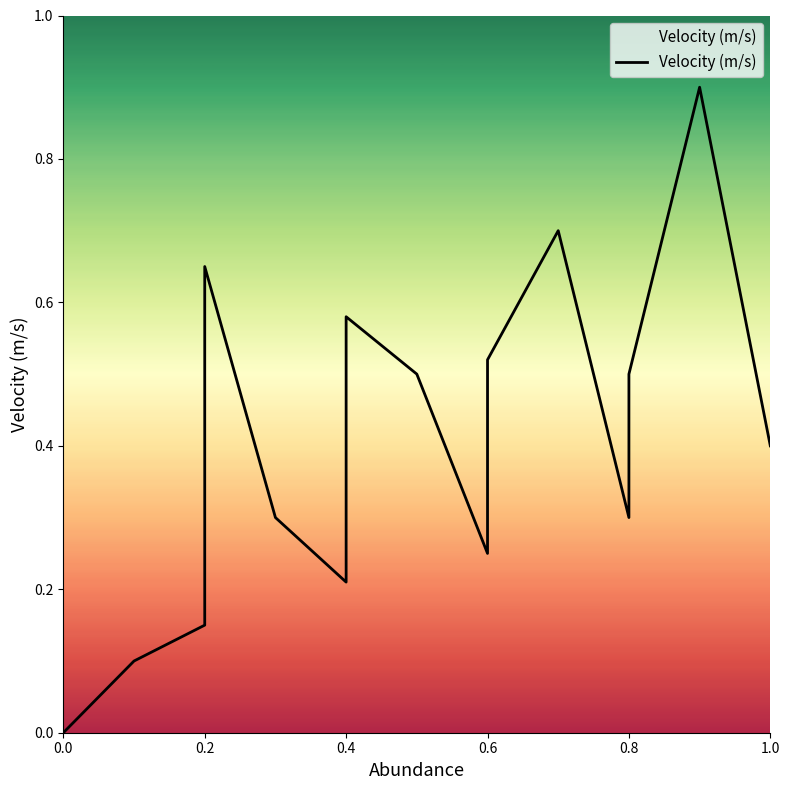

What is the greatest value displayed?

0.9